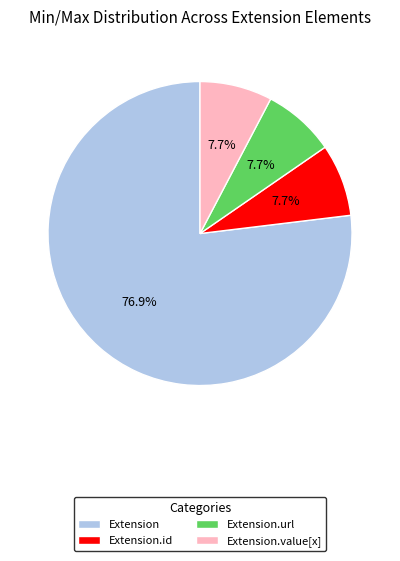

The Extension.value[x] slice represents 1% of the pie. True or false?

False